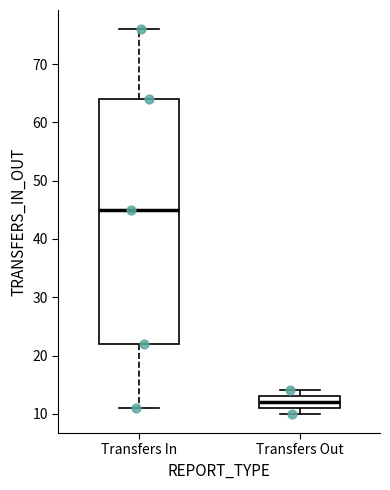

Where is the upper edge of the box for Transfers Out on the y-axis? The values are not printed on the chart, so give them approximately, as read against the axis.

13